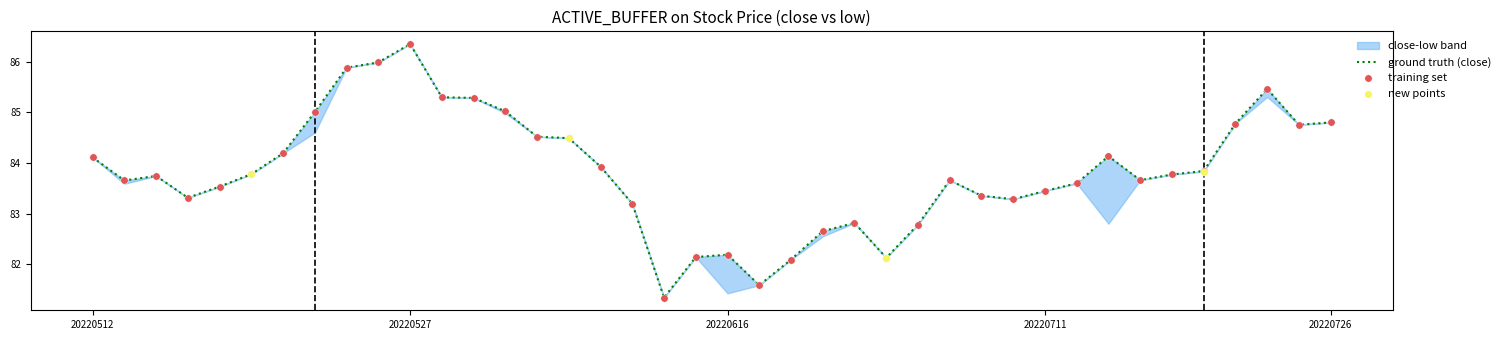

Which has a higher value, 20220520 or 20220524?

20220524